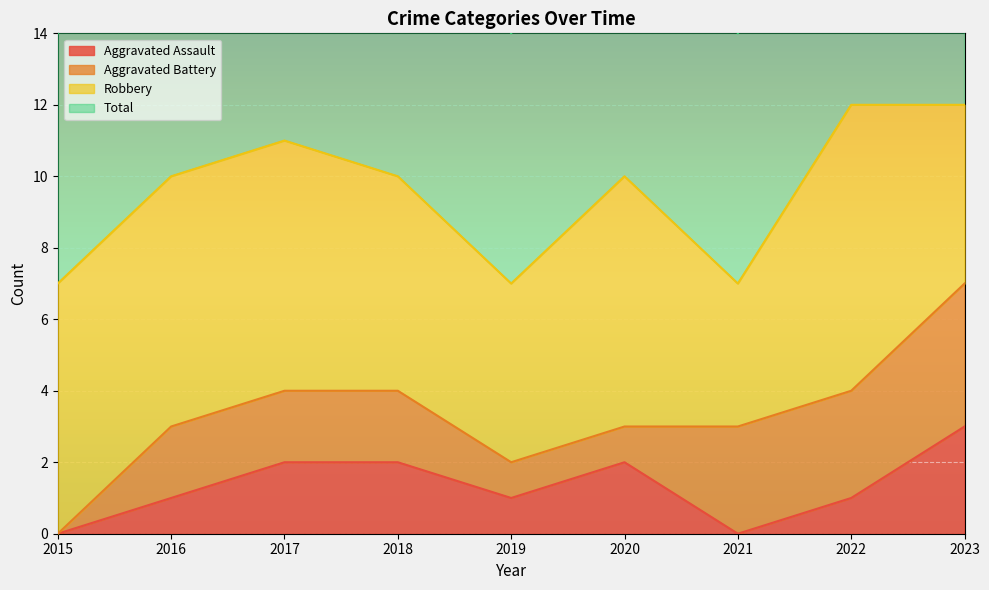

True or false: Aggravated Assault and Total intersect in this chart.

False